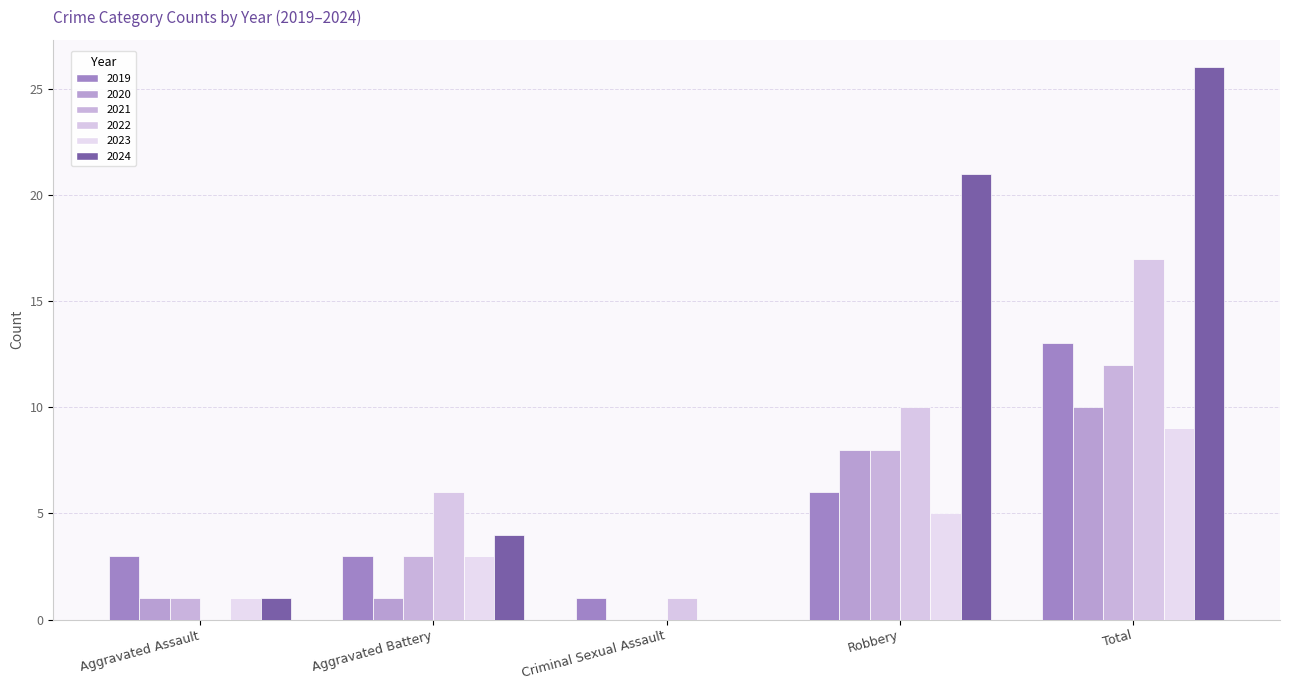

Read the 2021 value at Aggravated Battery, to the nearest 5.

5